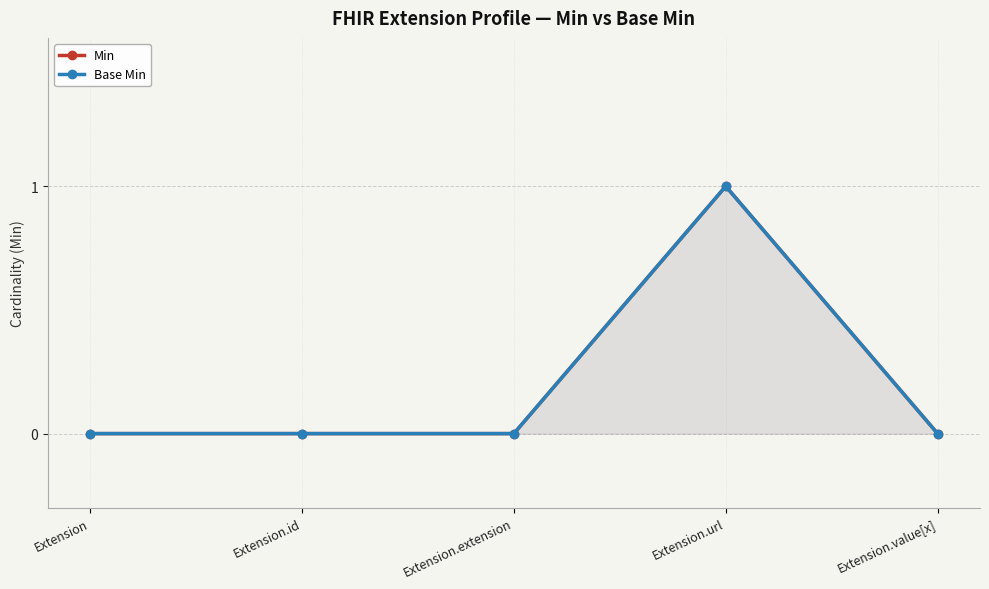

At how many categories does at least one series exceed 0?

1